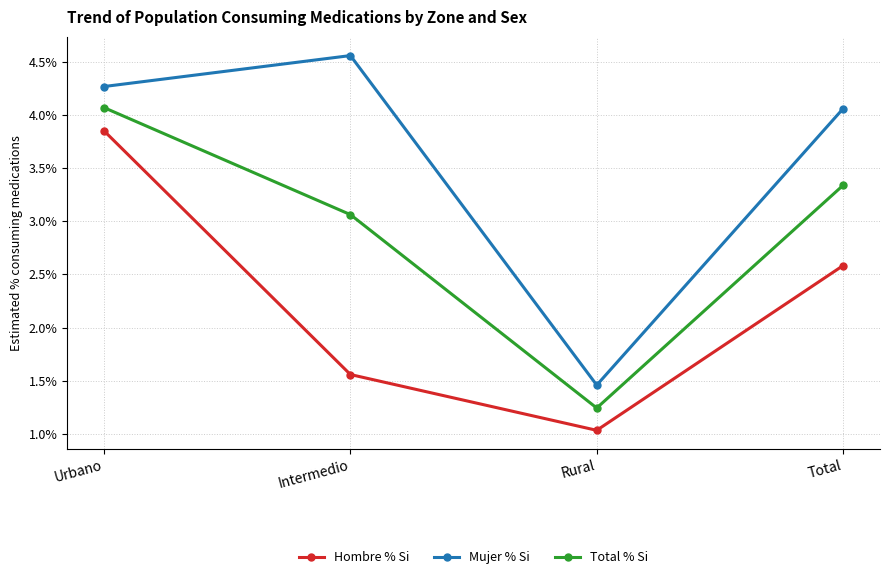

True or false: Hombre % Si and Total % Si intersect in this chart.

False